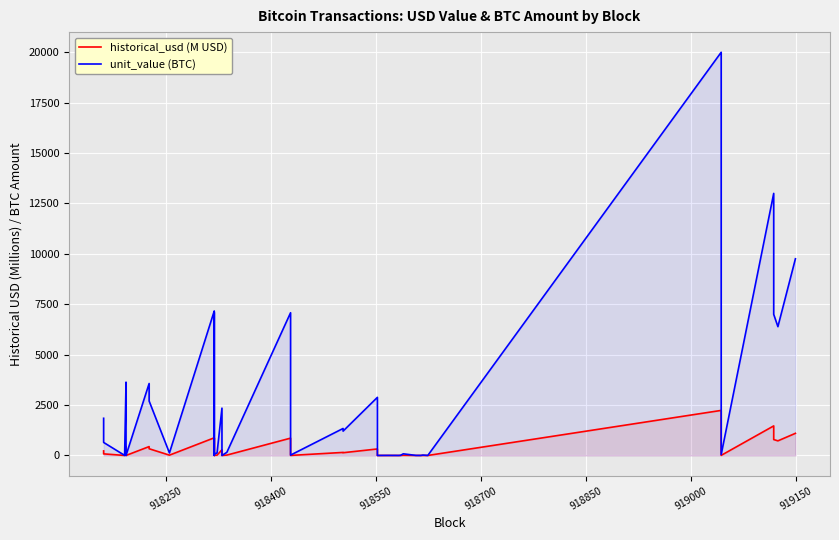

True or false: historical_usd (M USD) and unit_value (BTC) cross at least once.

False